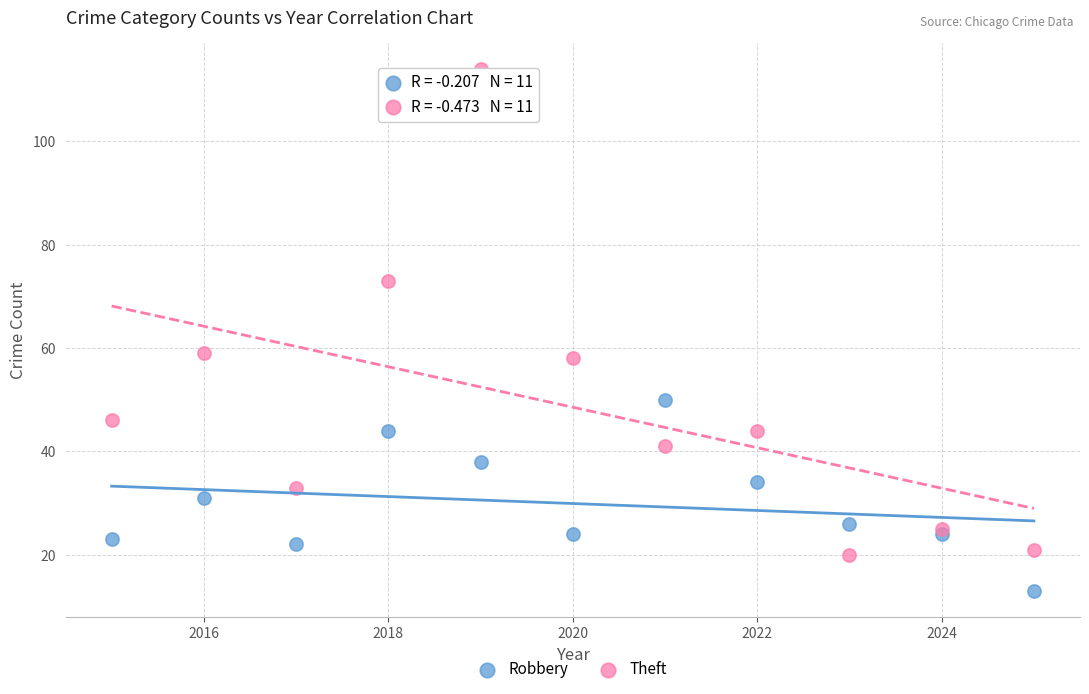

Which series reaches the maximum Y coordinate?

Theft